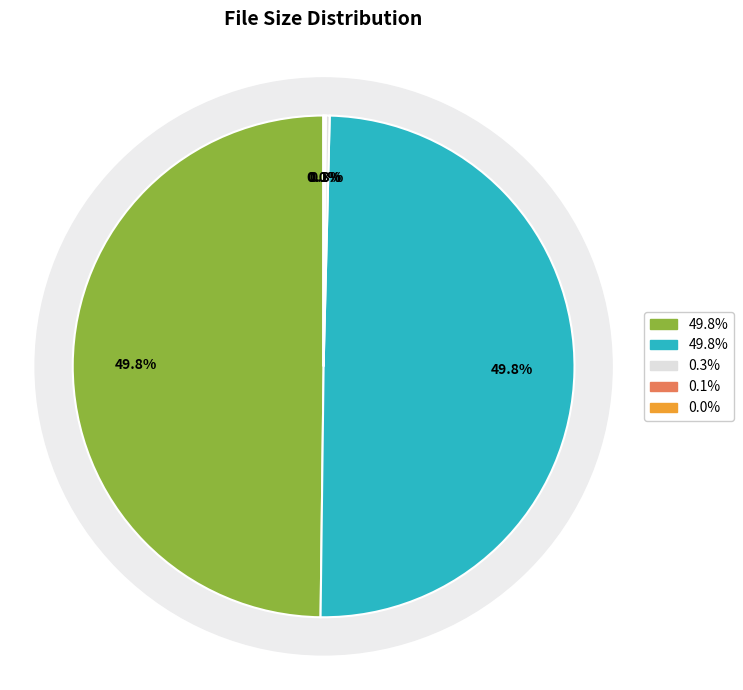

True or false: CD2/tdf-timeline-cd2.avi accounts for 50% of the total.

True